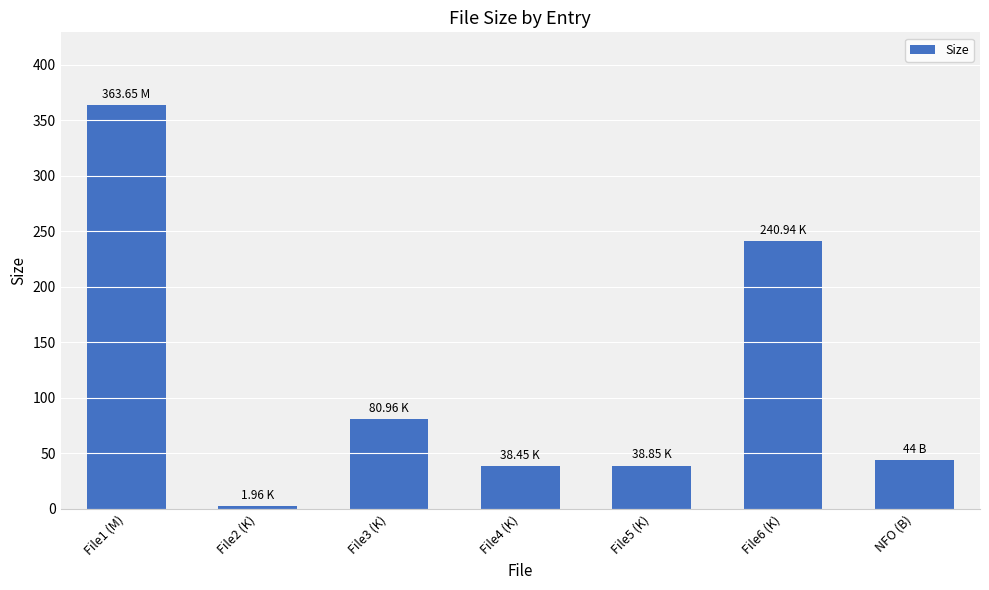

What is the minimum value shown in the chart?

2.0